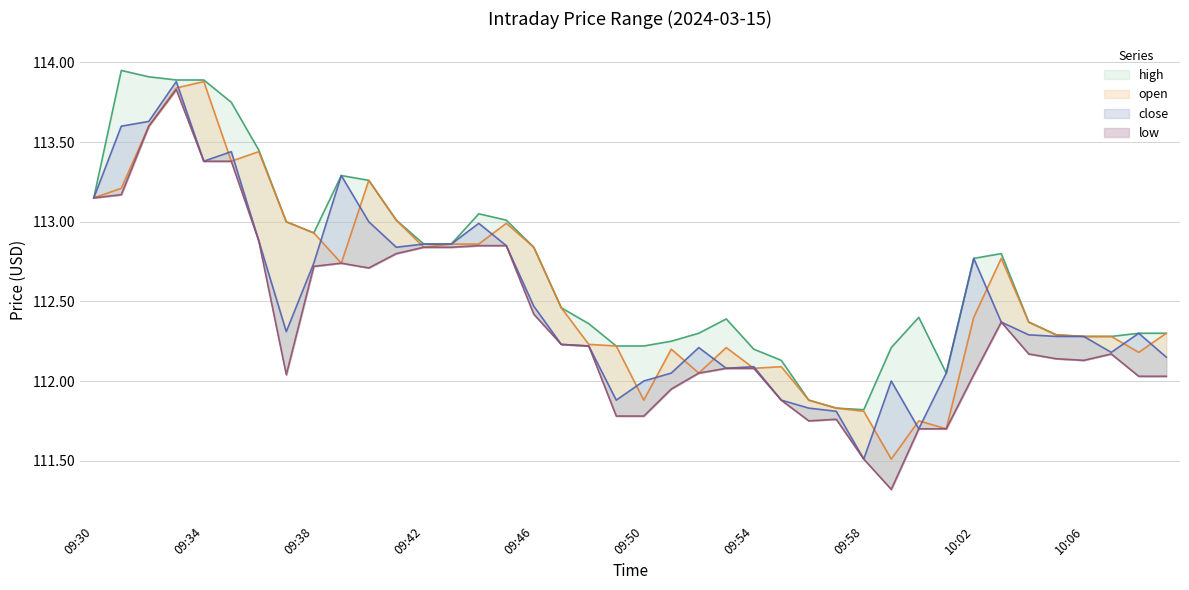

List the series in order of their overall mean, lowest first.

low, close, open, high